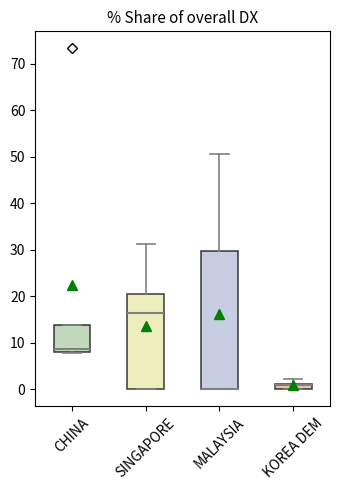

Comparing the boxes themselves (not the whiskers), which one is the tallest?

MALAYSIA